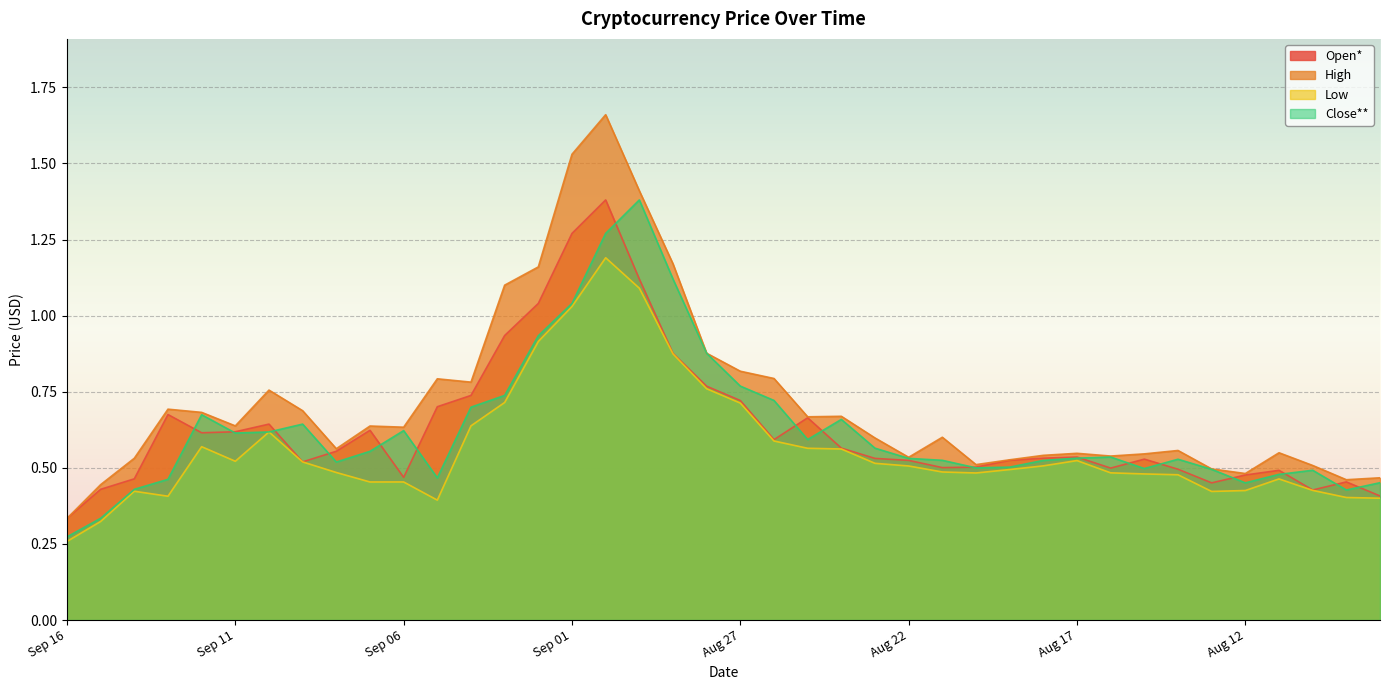

What is the minimum value for Low?

0.3